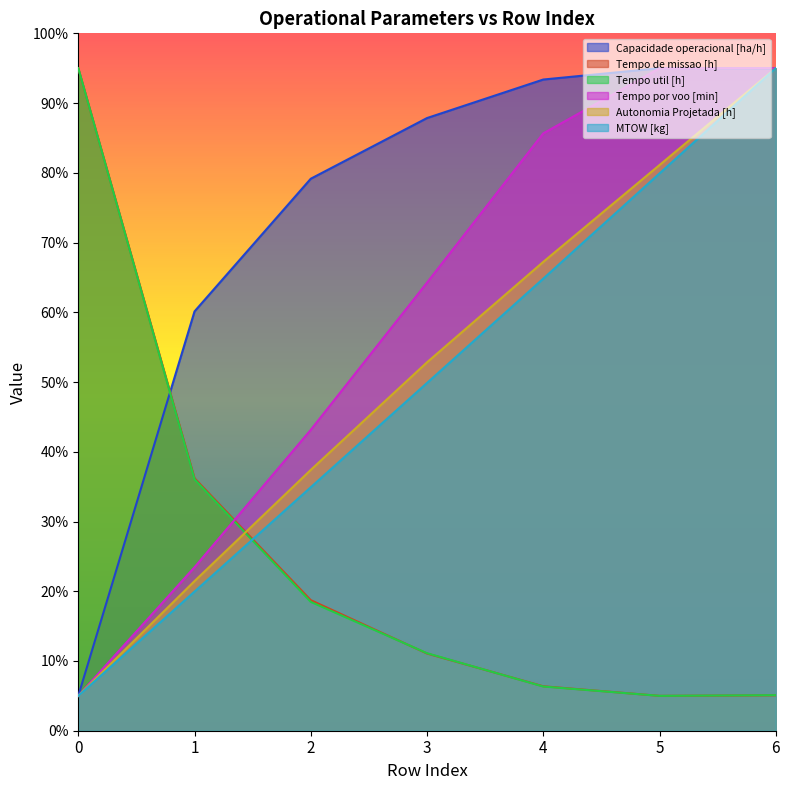

Reading right to left, list all the values displayed in this chart.

Capacidade operacional [ha/h]: 6=95.0	5=95.0	4=93.4	3=87.9	2=79.2	1=60.1	0=5.0
Tempo de missao [h]: 6=5.1	5=5.0	4=6.4	3=11.1	2=18.7	1=36.2	0=95.0
Tempo util [h]: 6=5.1	5=5.0	4=6.3	3=11.1	2=18.5	1=36.1	0=95.0
Tempo por voo [min]: 6=95.0	5=95.0	4=85.7	3=64.3	2=43.1	1=23.4	0=5.0
Autonomia Projetada [h]: 6=95.0	5=81.1	4=67.2	3=52.8	2=37.4	1=21.5	0=5.0
MTOW [kg]: 6=95.0	5=79.9	4=64.8	3=49.9	2=34.9	1=20.0	0=5.0